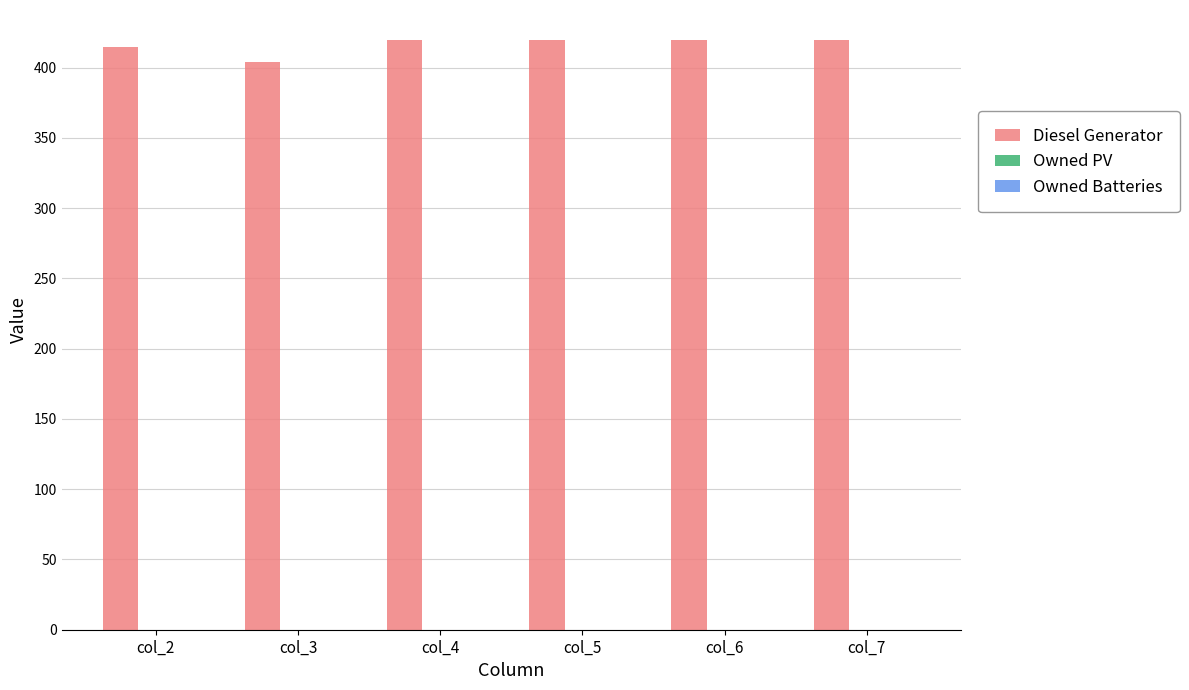

What is the sum of all values?

2499